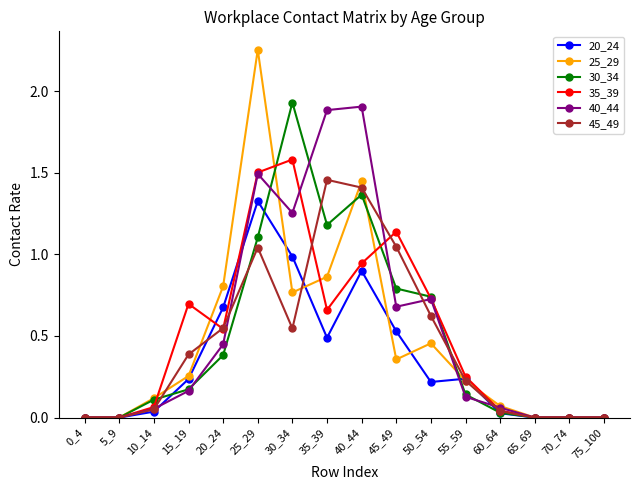

How many categories are shown in the chart?

16